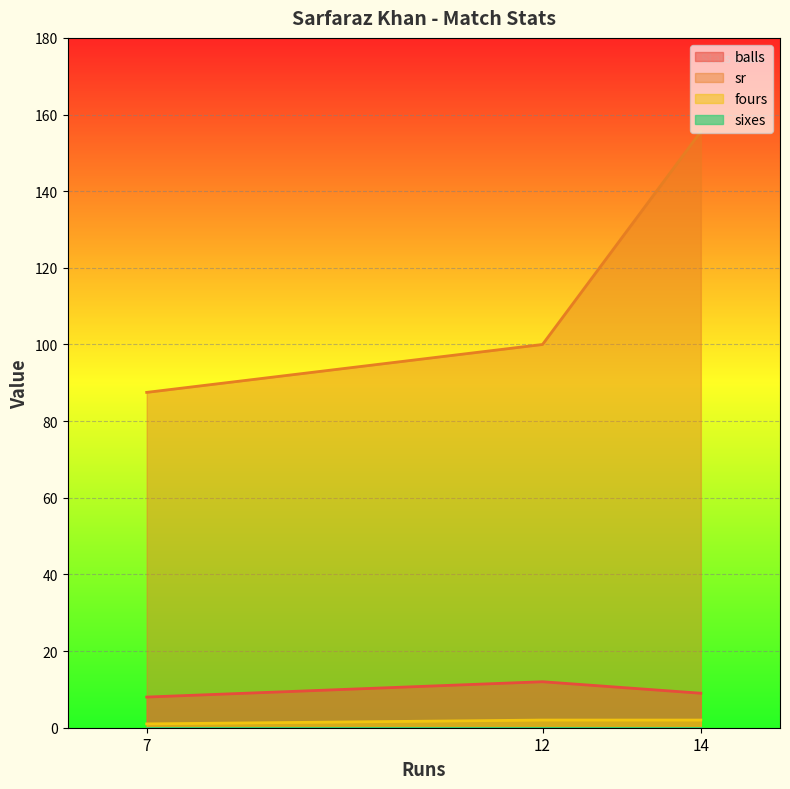

What is the smallest value displayed?

0.0